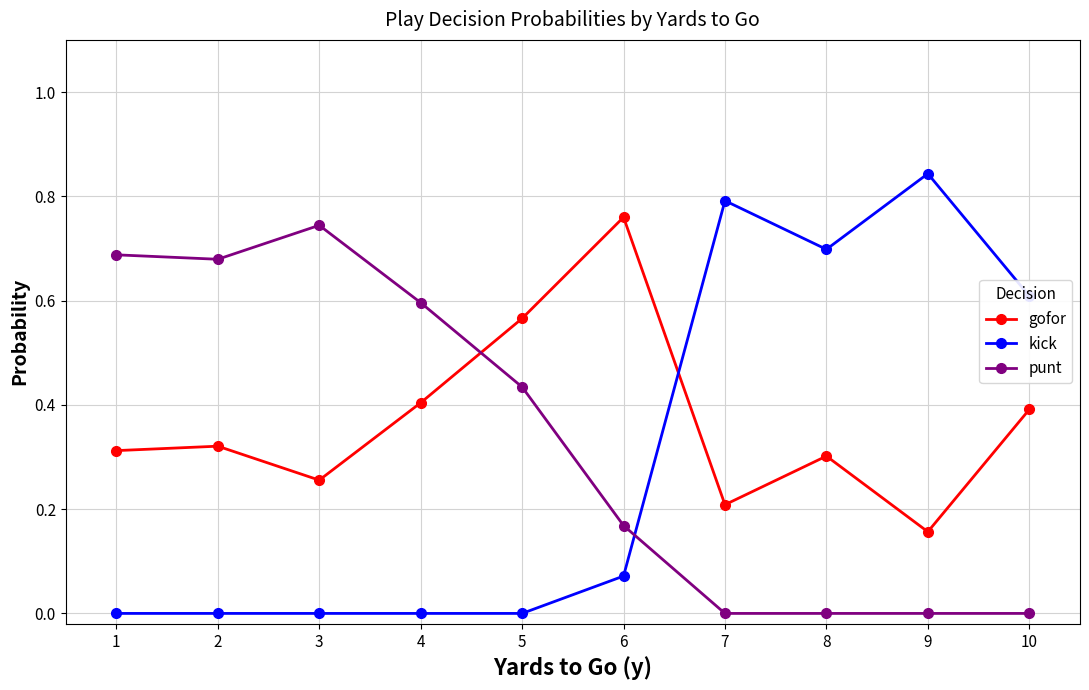

The value of punt at 9 is 0.0. True or false?

True